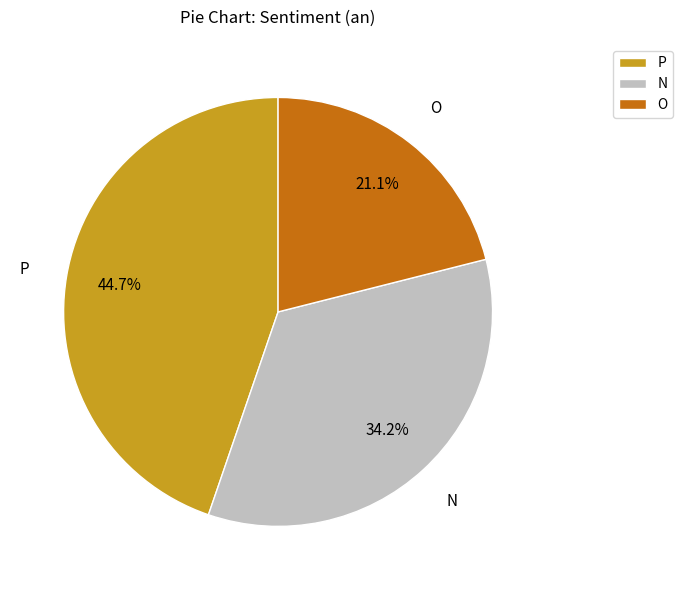

What is the ratio of the value at O to the value at N?

0.6